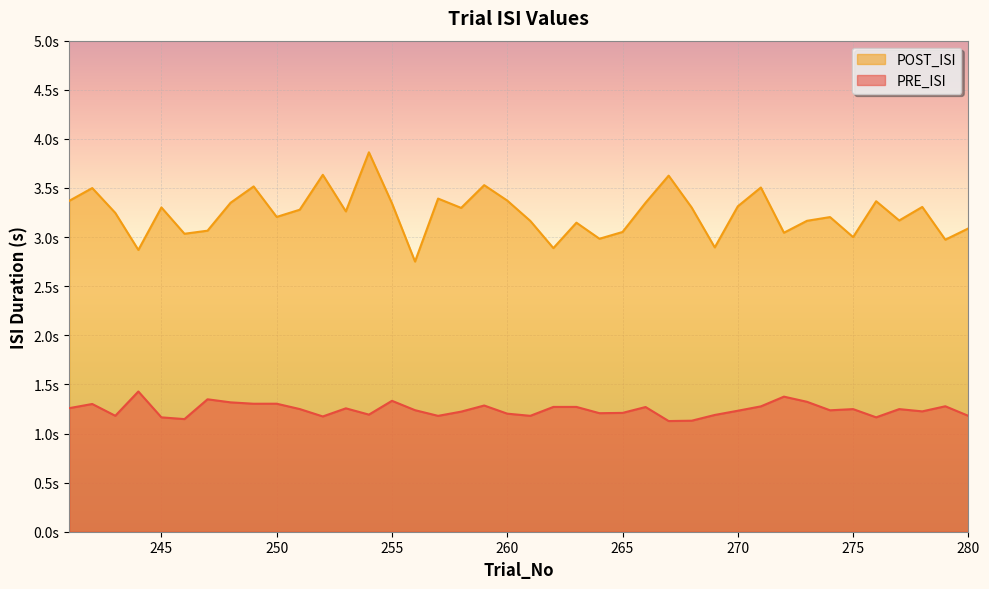

What is the difference between the PRE_ISI values at 268 and 273?

0.2